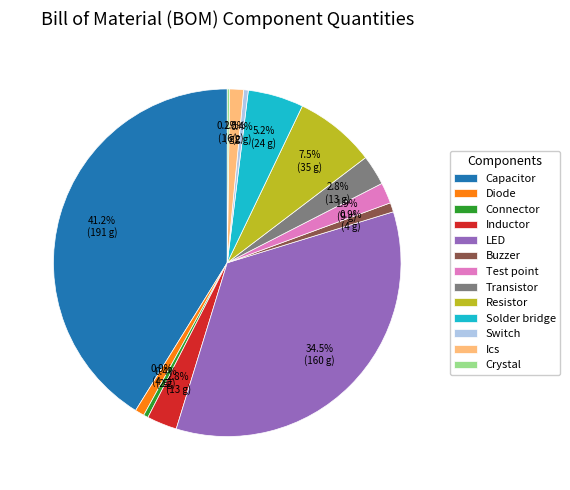

Which has a higher value, Diode or Solder bridge?

Solder bridge